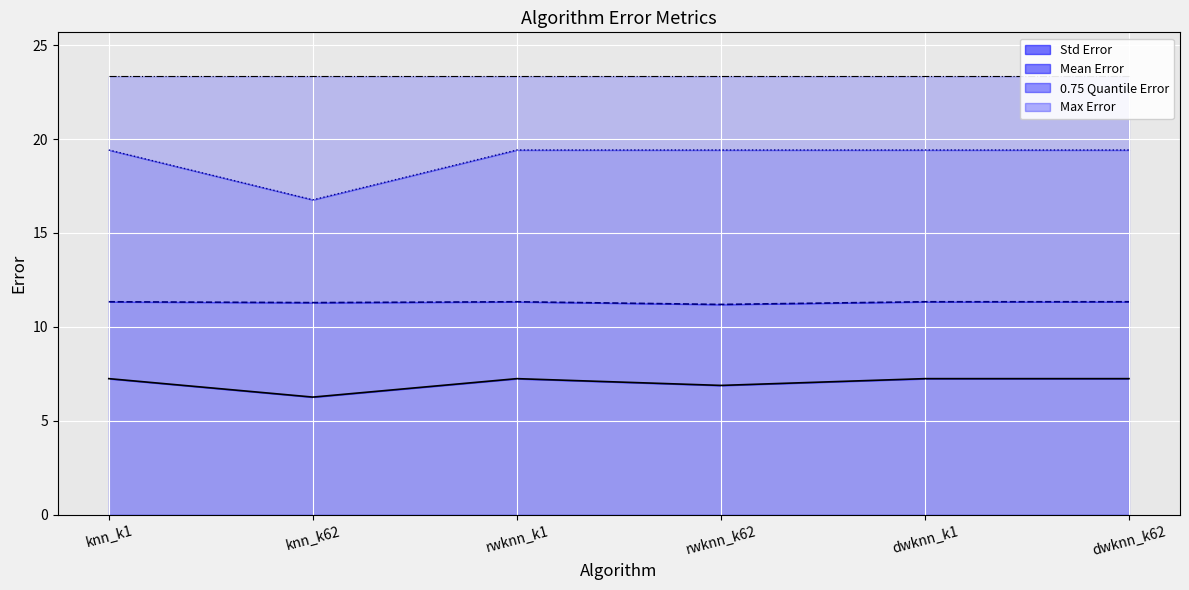

What is the lowest value of the Std Error series?

6.3